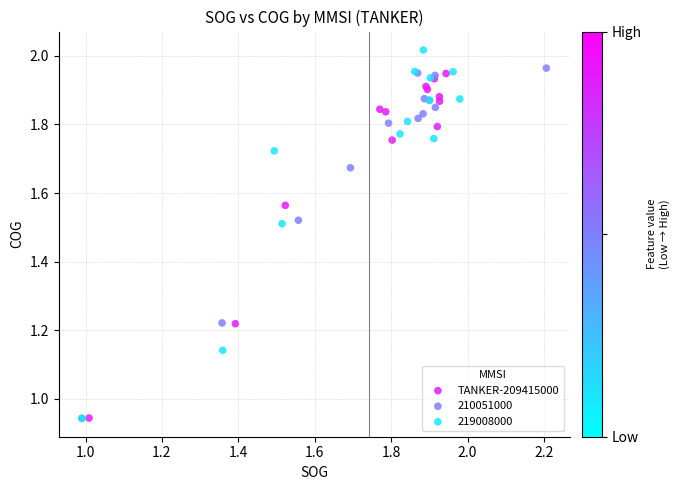

Which series reaches the maximum Y coordinate?

219008000